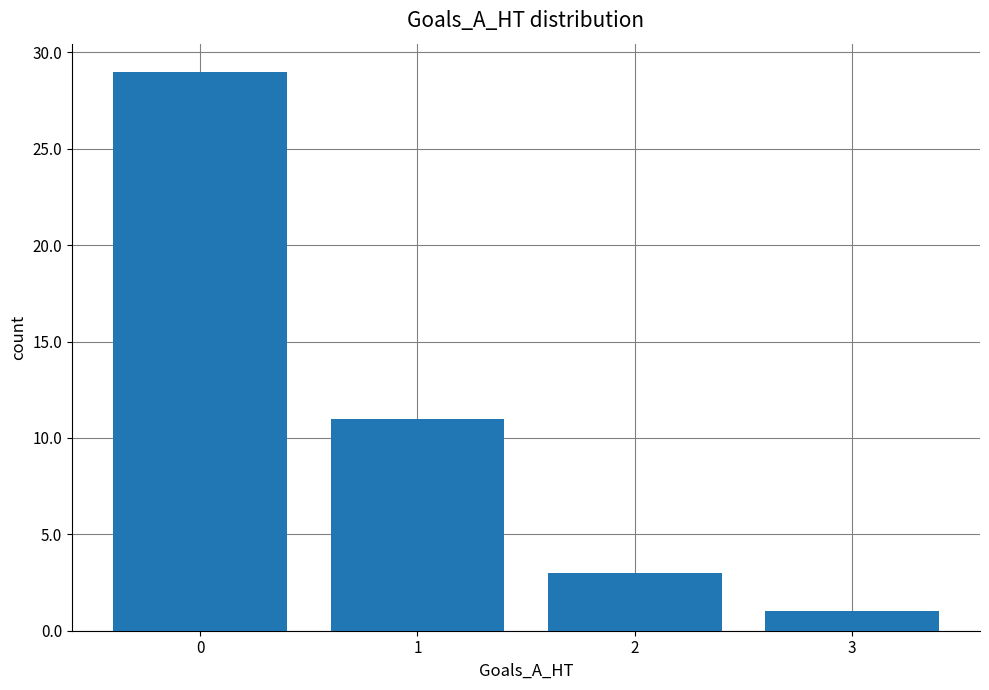

Reading left to right, list all the values displayed in this chart.

29	11	3	1